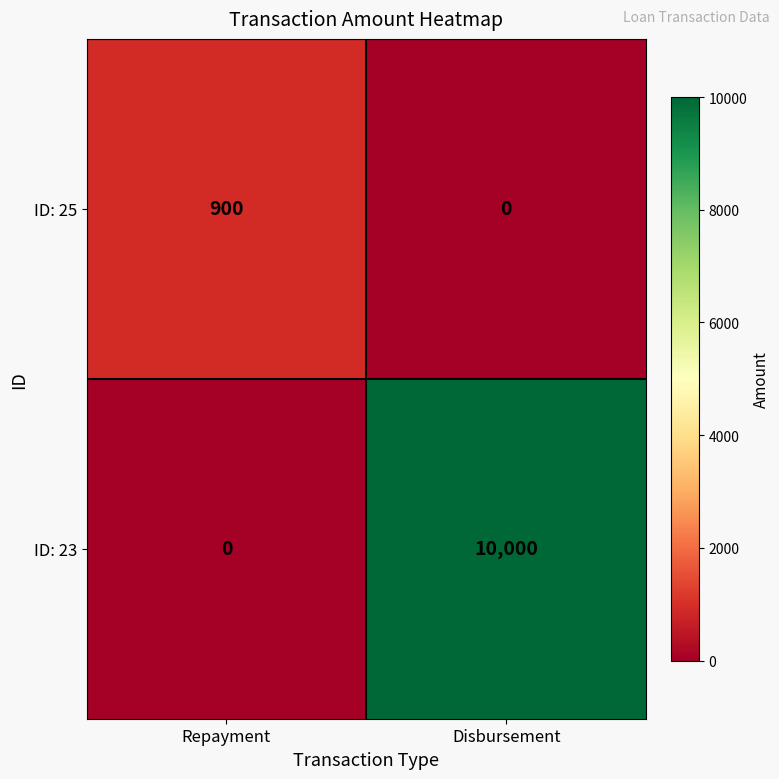

List the series in order of their peak value, lowest first.

ID: 25, ID: 23